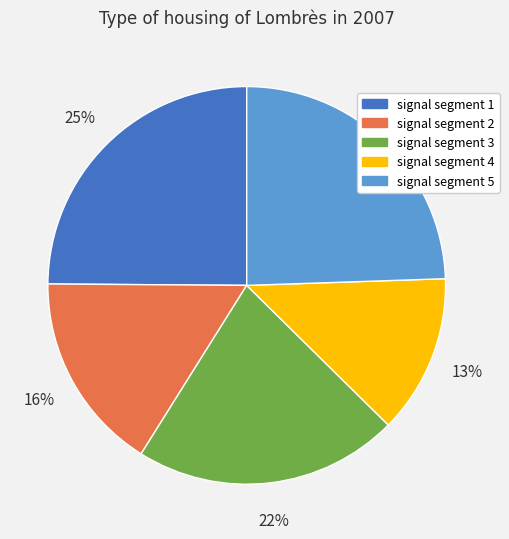

Count the number of slices in the pie.

5